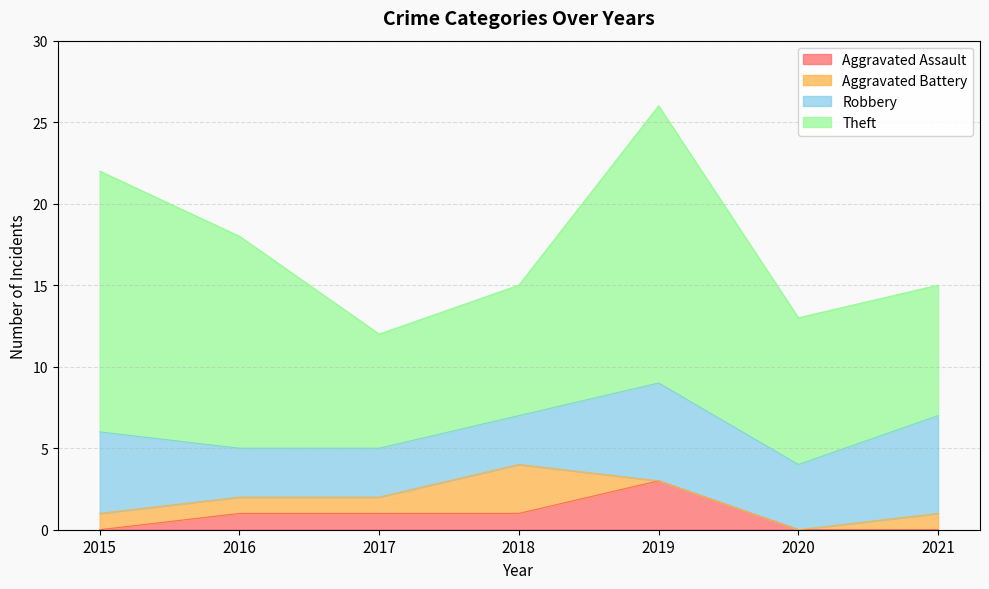

Does the chart display data point markers on the line(s)?

No